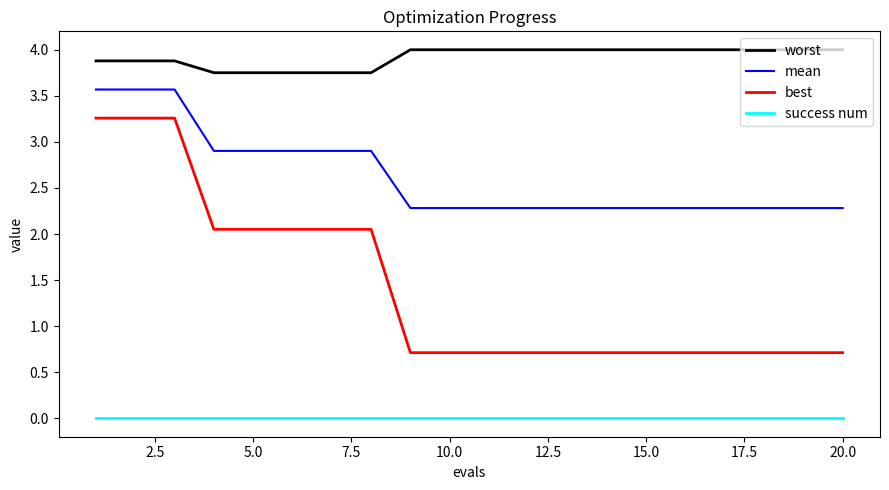

Which series has the largest range (max minus min)?

best